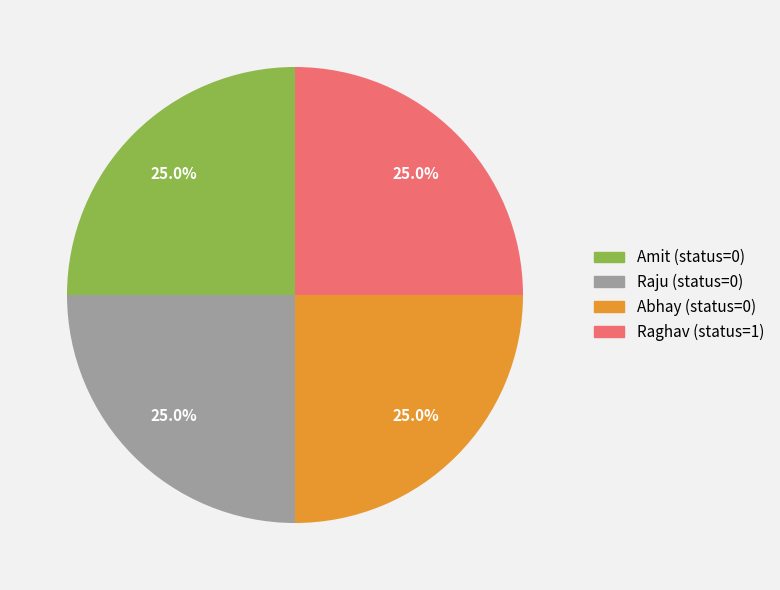

To the nearest percent, what is the difference between the largest and smallest slice percentages?

0%